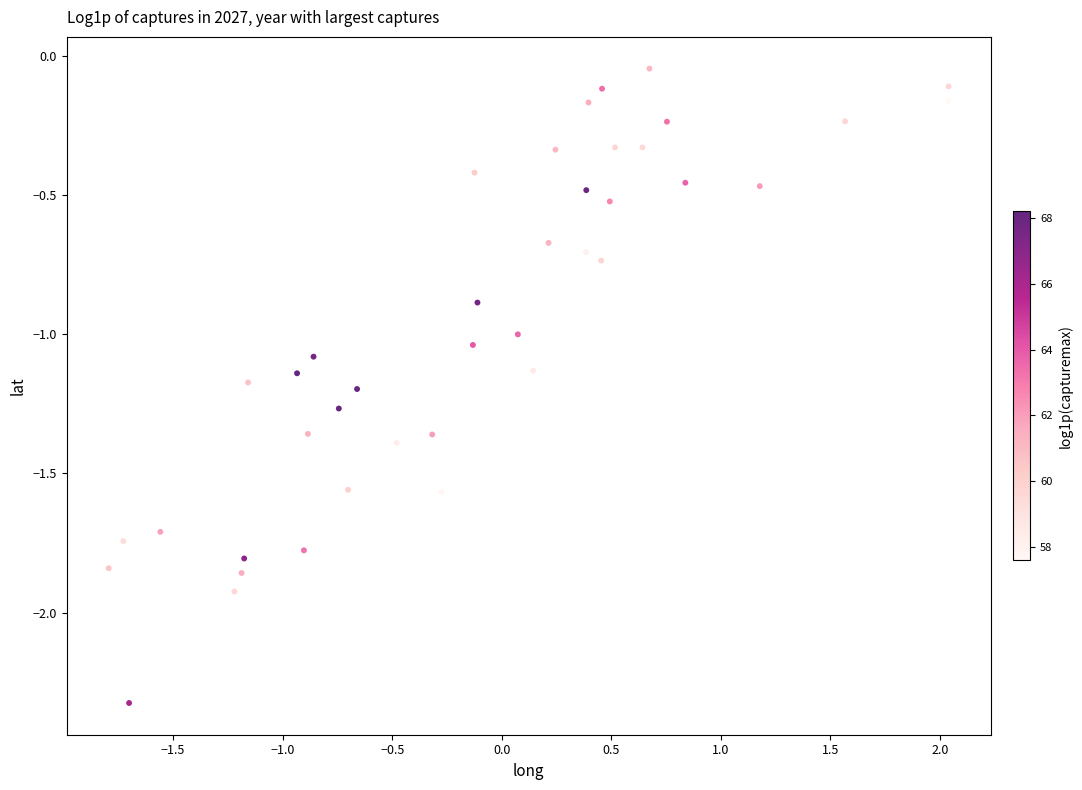

What is the range of Y values (max minus min)?

2.3